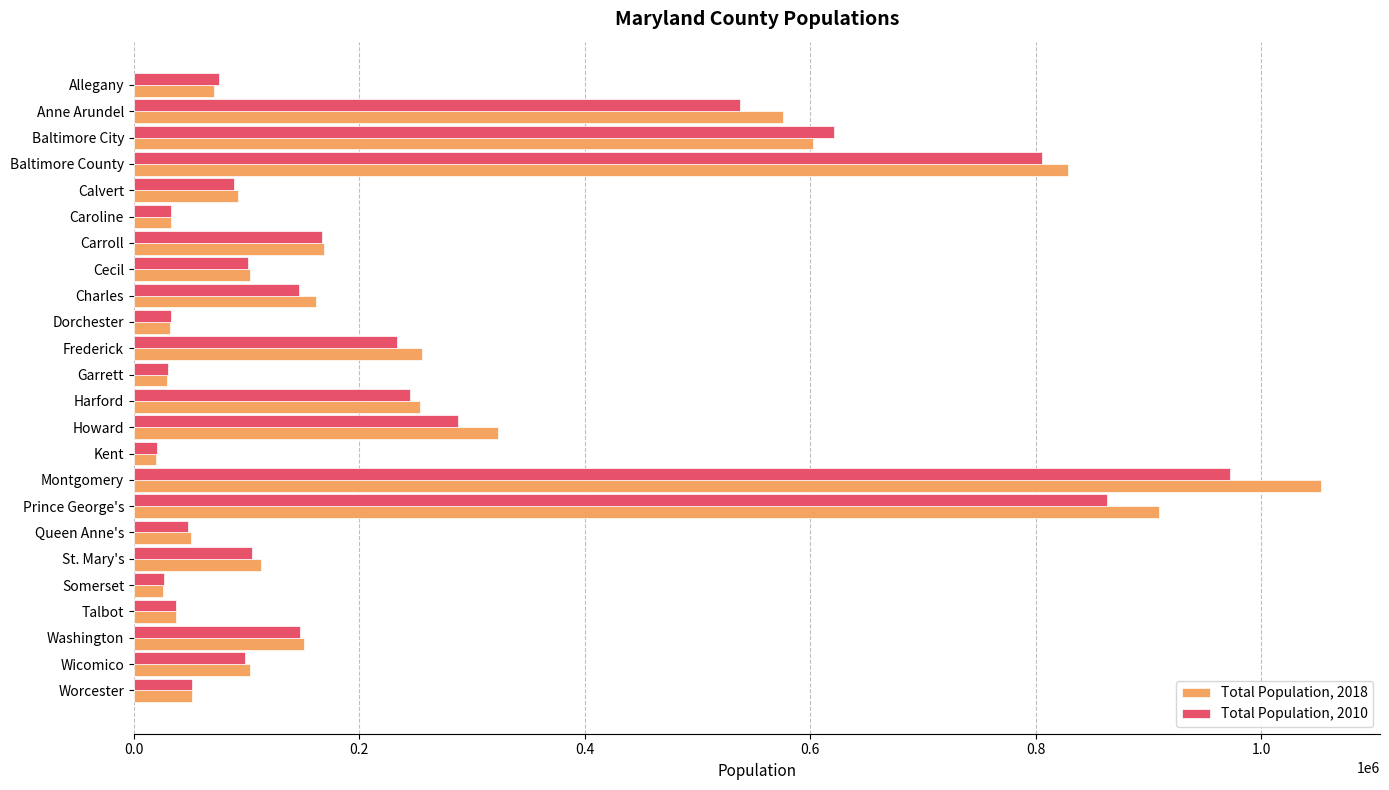

At how many categories does at least one series exceed 767649?

3